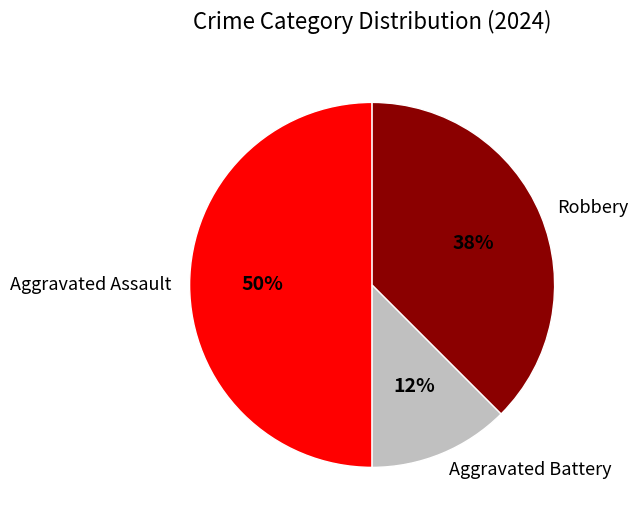

Does Aggravated Battery account for over 50% of the chart?

No